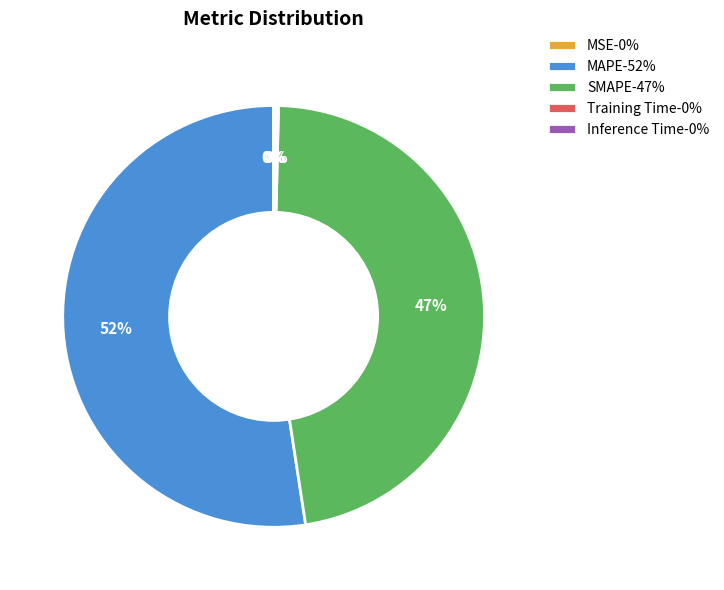

Is there any slice that represents more than half of the pie?

Yes